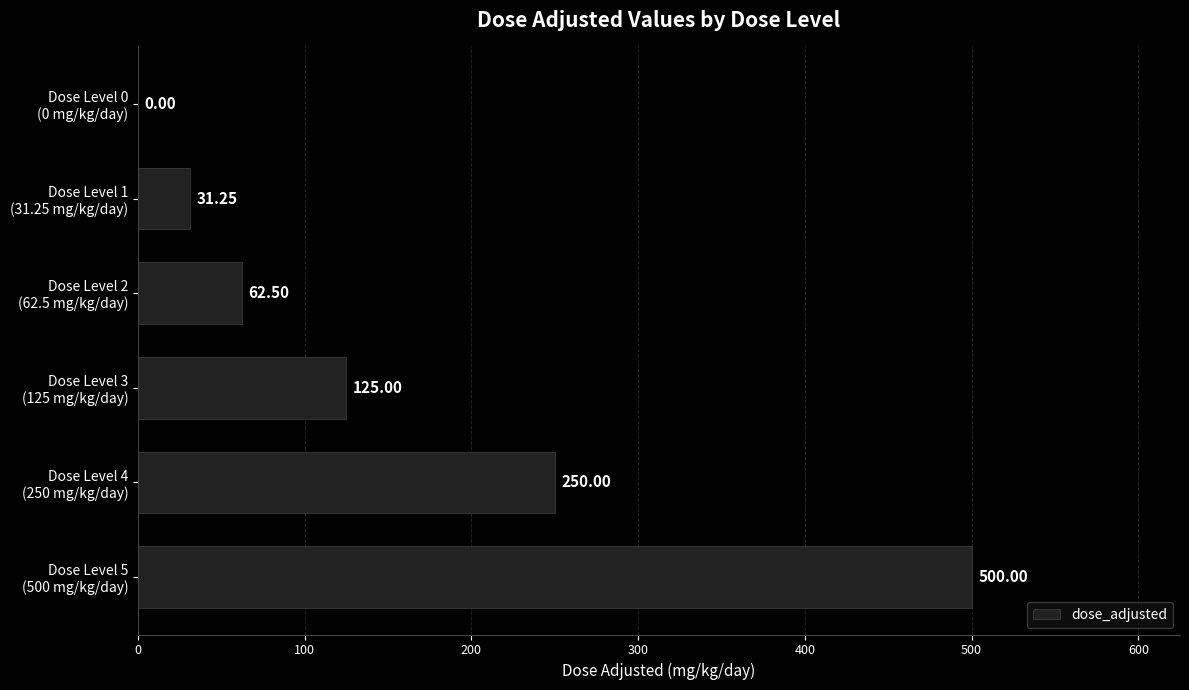

What is the sum of all values?

968.8